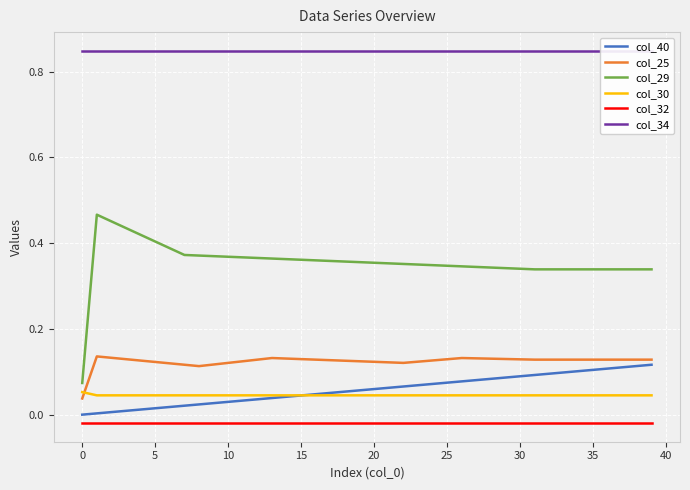

Count the number of categories in the chart.

40